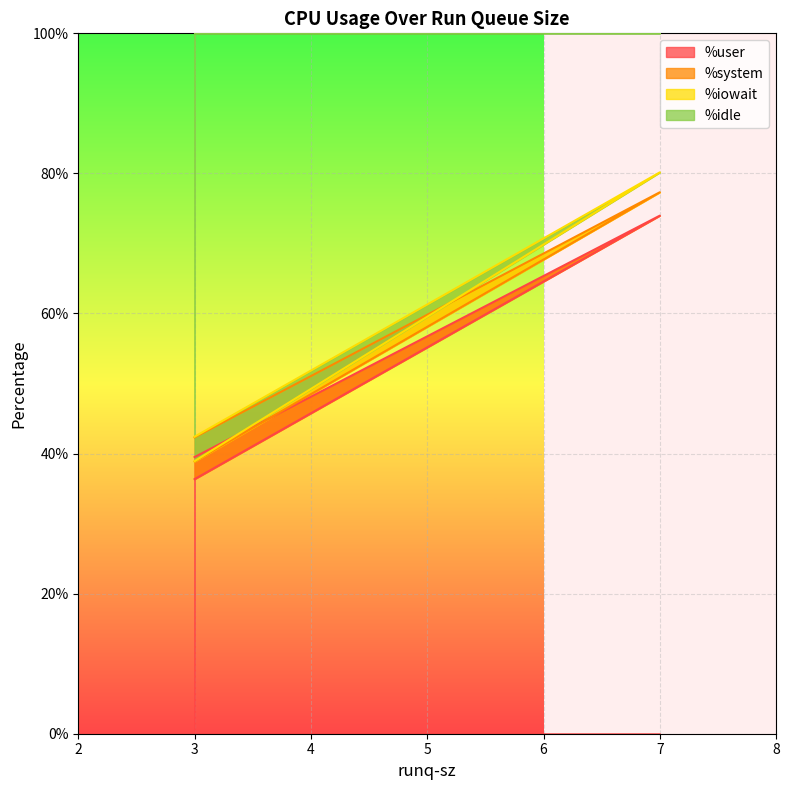

Where is %user nearest to the value 55?

3